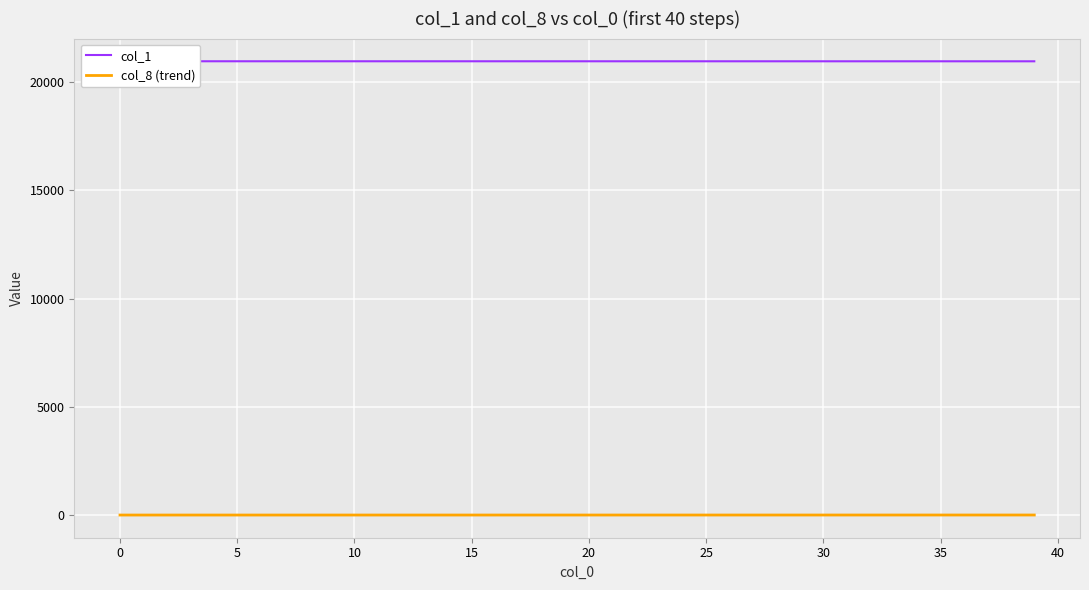

Is it true that col_1 equals 20966.0 at 27?

True